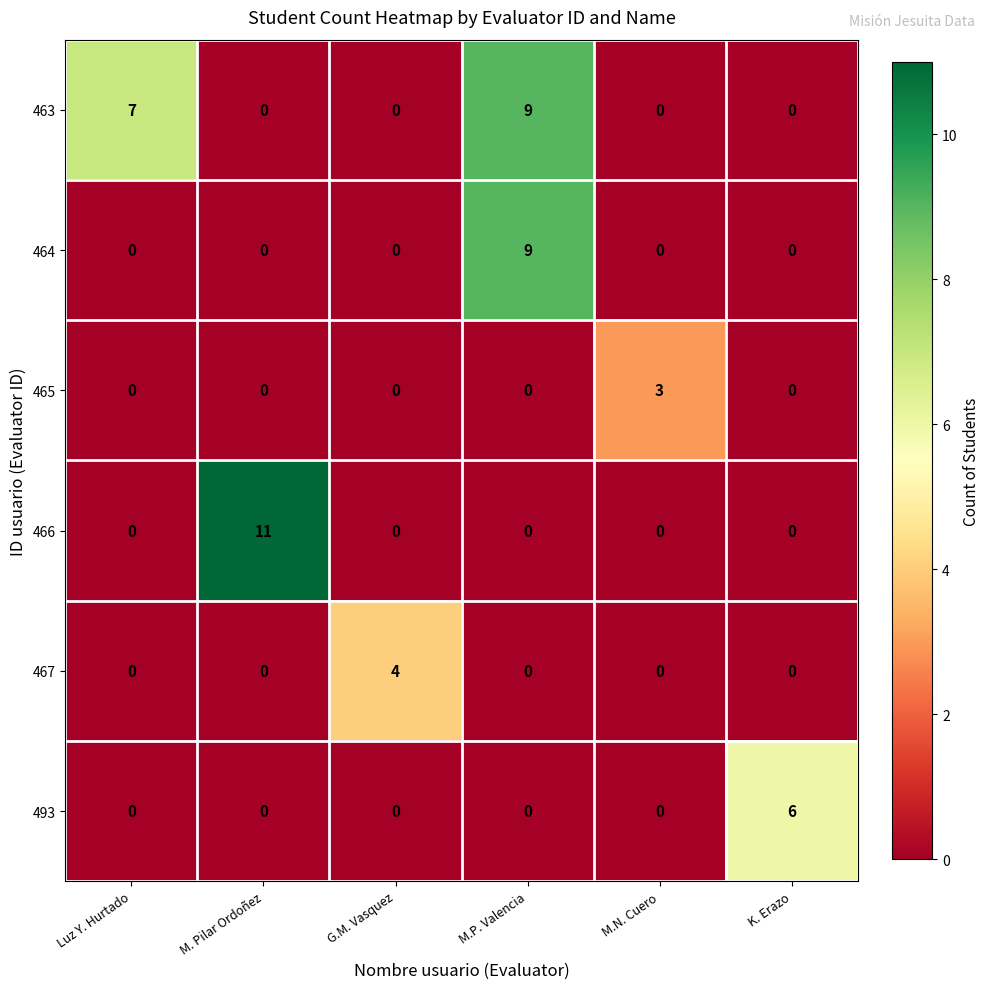

Which series has the largest total across all categories?

463